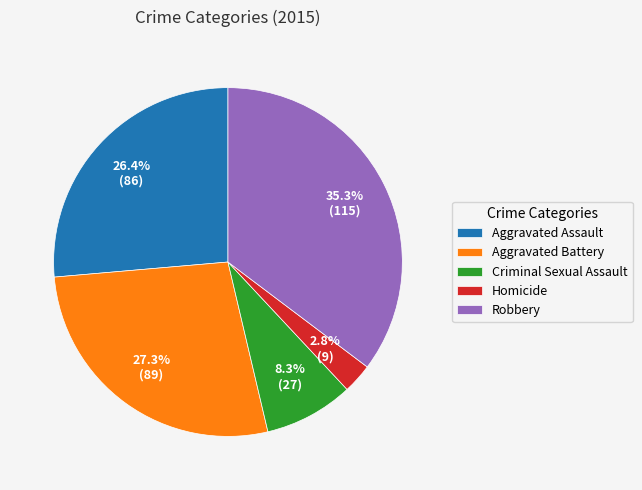

Rank the categories by value from lowest to highest.

Homicide, Criminal Sexual Assault, Aggravated Assault, Aggravated Battery, Robbery